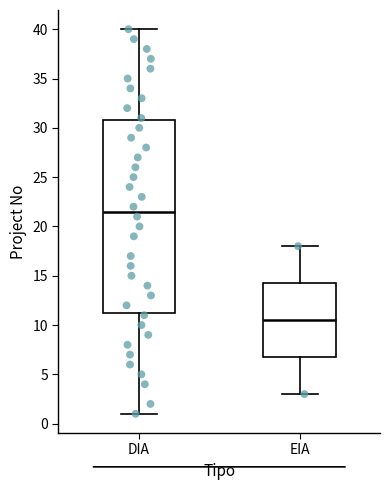

Reading left to right, transcribe this box plot: for each box, give where its median line is, the range the box spans, and where its two whiskers end, as read against the y-axis. The values are not printed on the chart, so give them approximately, as read against the axis.

DIA: median 21.5, box 11.5 to 31.0, whiskers 1.0 to 40.0
EIA: median 10.5, box 7.0 to 14.5, whiskers 3.0 to 18.0